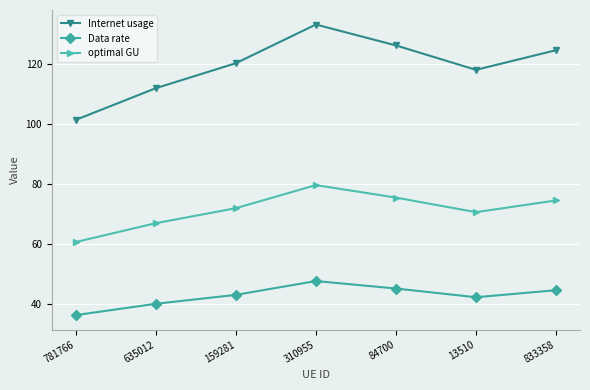

What is the label of the 5th point from the right?

159281